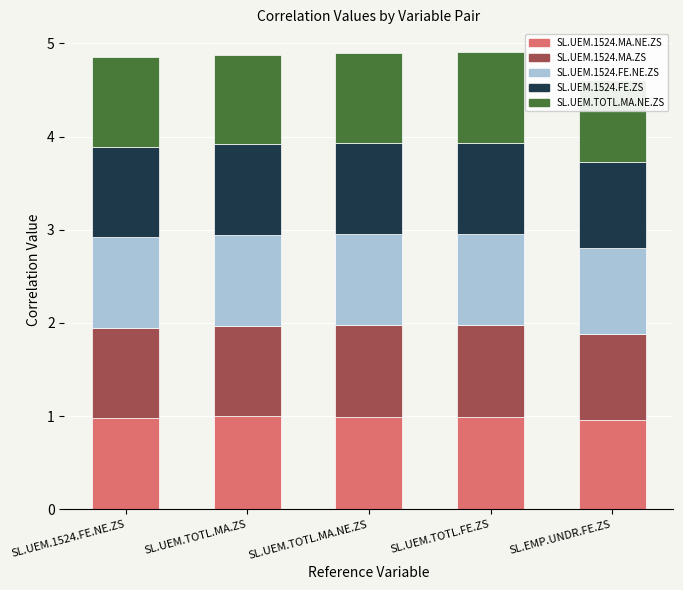

Rank the categories by SL.UEM.1524.MA.ZS:NAC value from highest to lowest.

SL.UEM.TOTL.FE.ZS, SL.UEM.TOTL.MA.NE.ZS, SL.UEM.TOTL.MA.ZS, SL.UEM.1524.FE.NE.ZS, SL.EMP.UNDR.FE.ZS